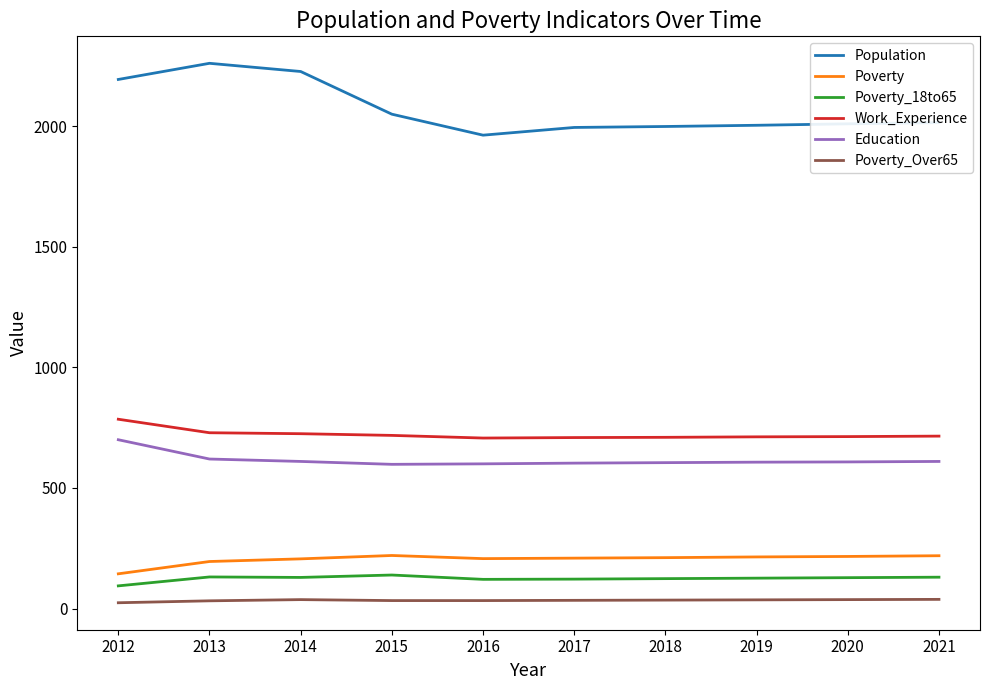

How many distinct data groups are displayed?

6